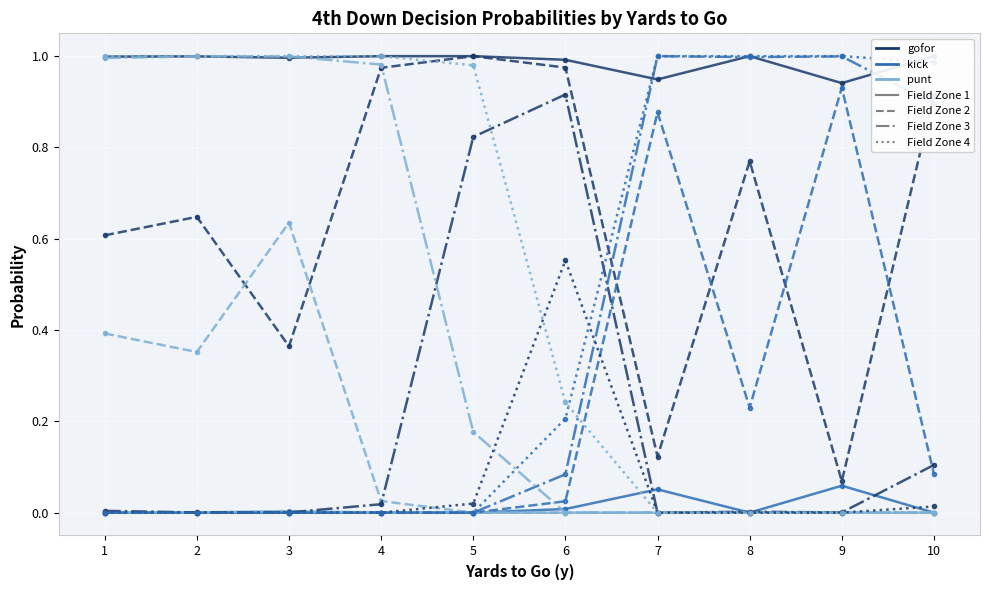

True or false: gofor (fzone=1) and kick (fzone=1) intersect in this chart.

False